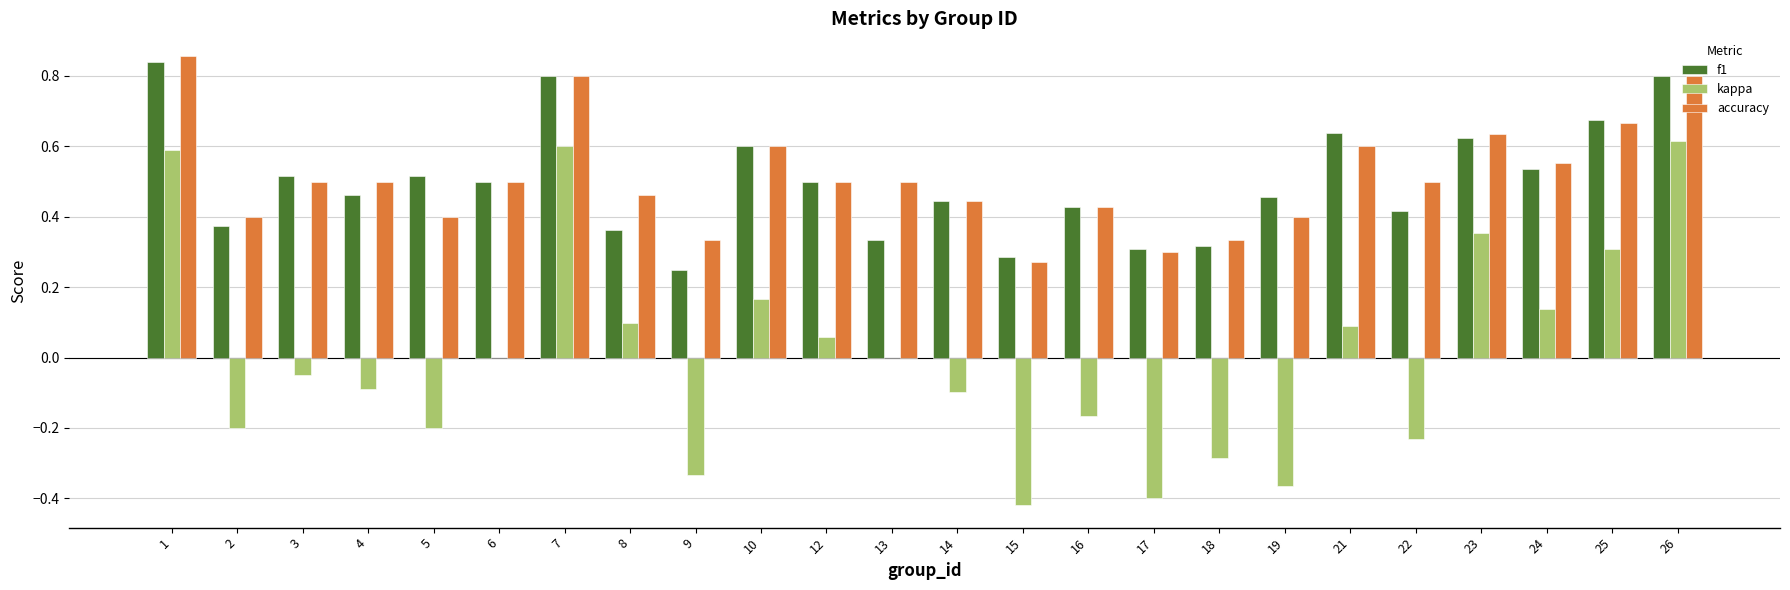

What is the total value across all series at 3?

1.0